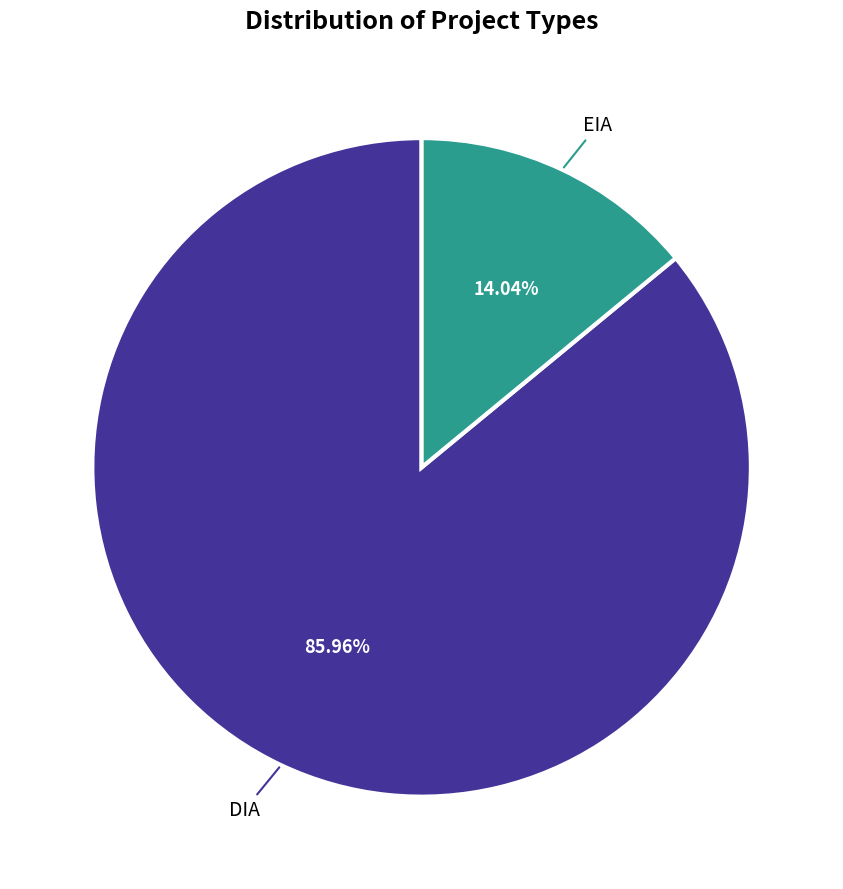

To the nearest percent, what is the difference between the largest and smallest slice percentages?

72%